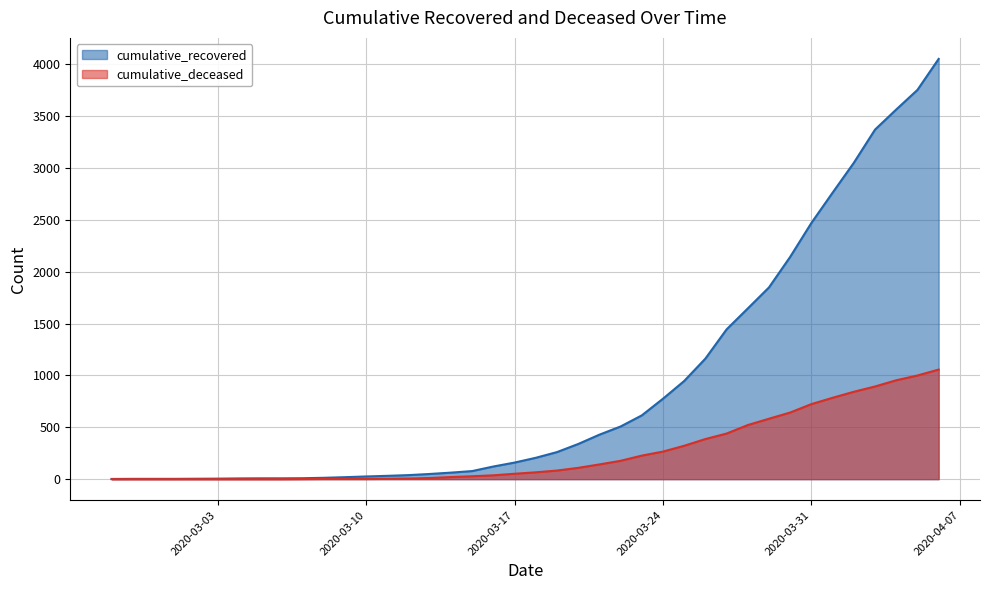

What is the sum of the cumulative_deceased values at 2020-02-28 and 2020-03-28?

522